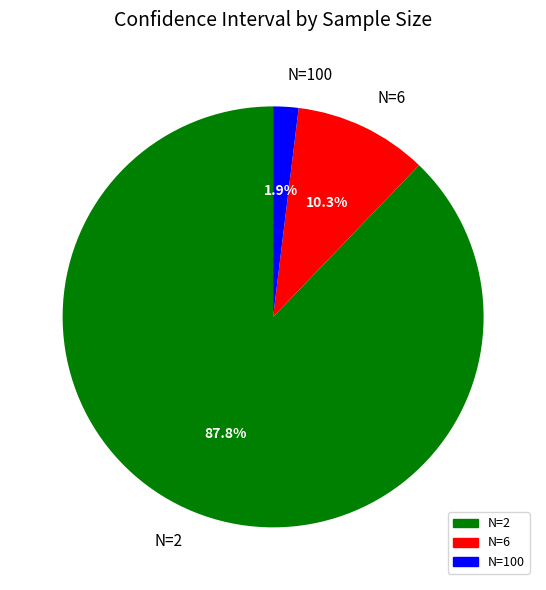

Between N=2 and N=6, which is larger?

N=2